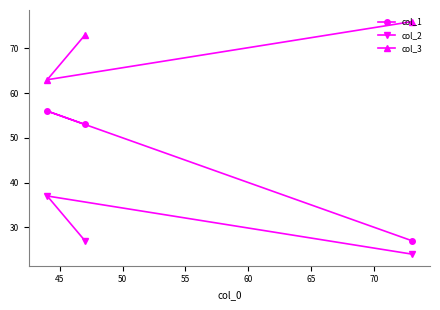

What is the average value of the col_2 series?

29